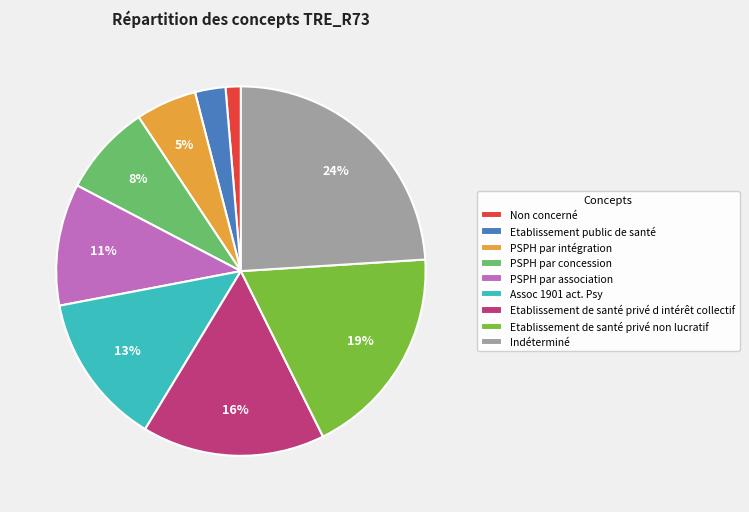

Does PSPH par intégration represent more than half of the total?

No